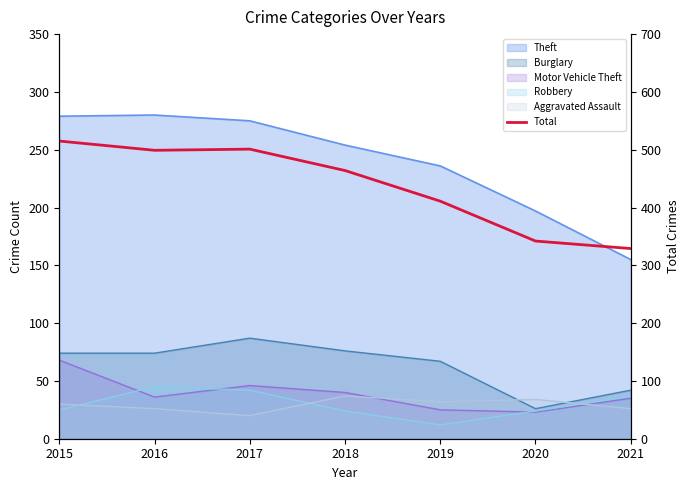

What is the value of the 2nd point from the left?

499